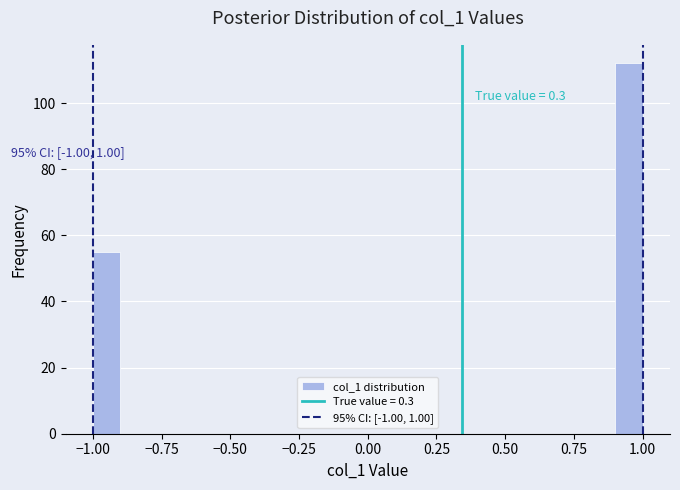

Around what value on the x-axis is the tallest bar? Give the approximate position of its centre, as read against the axis.

0.95